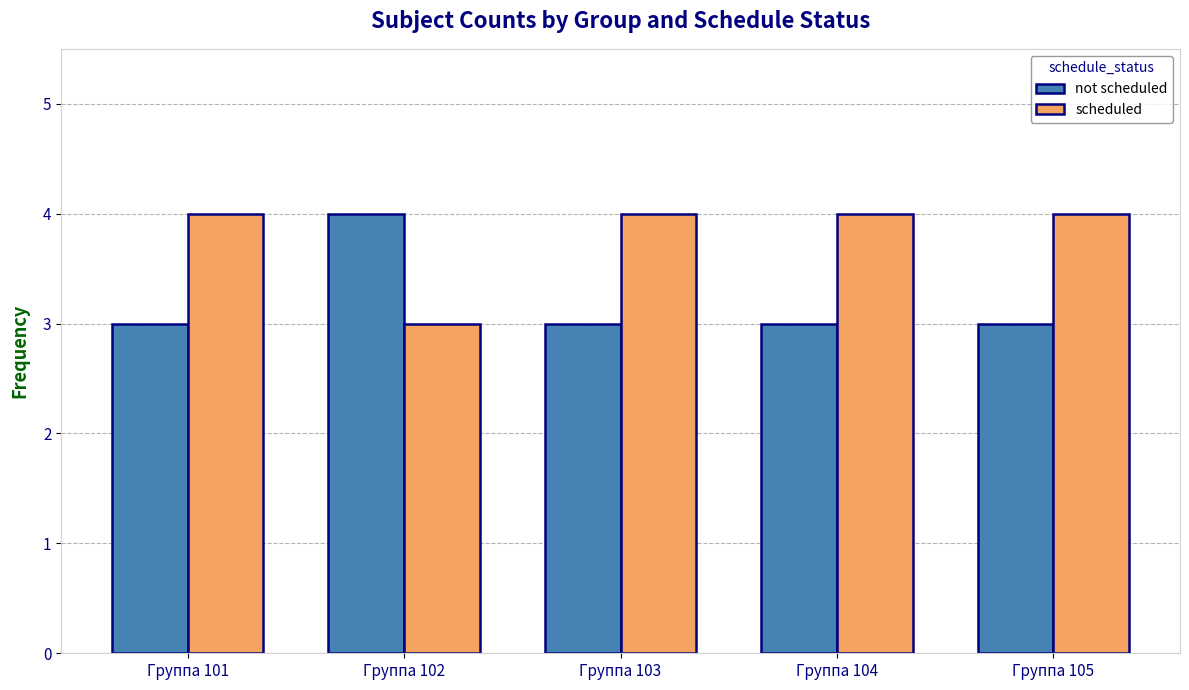

List the series in order of their overall mean, highest first.

scheduled, not scheduled